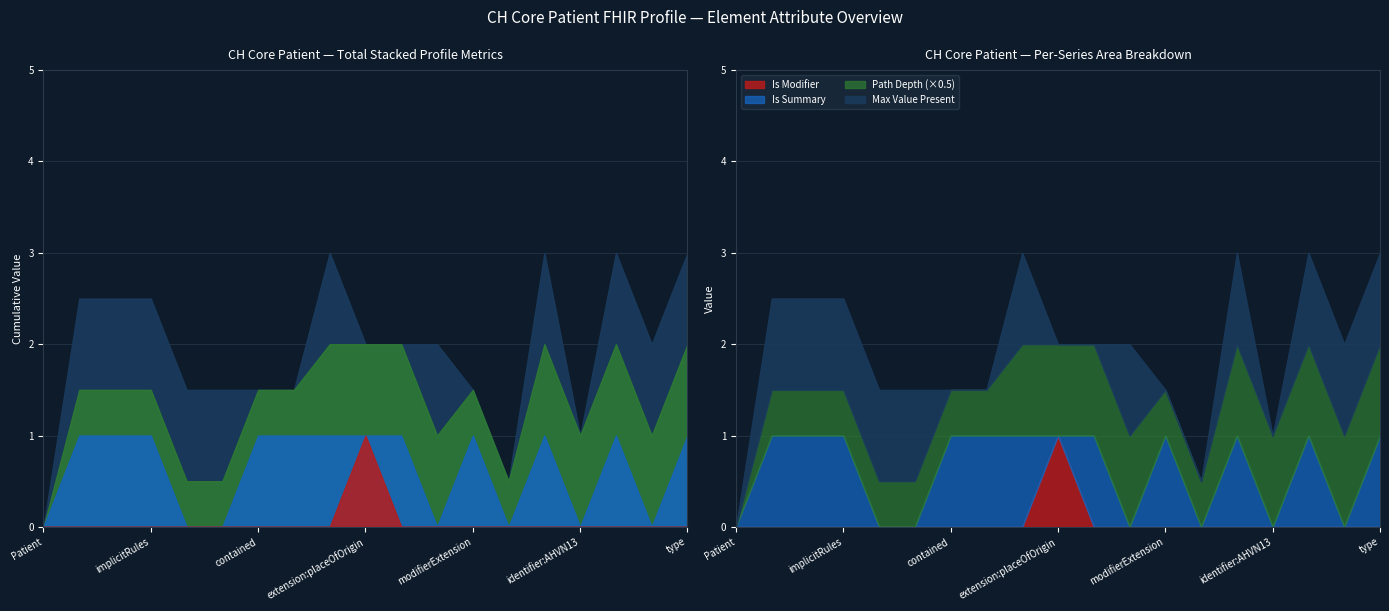

What is the sum of all Is Summary values?

11